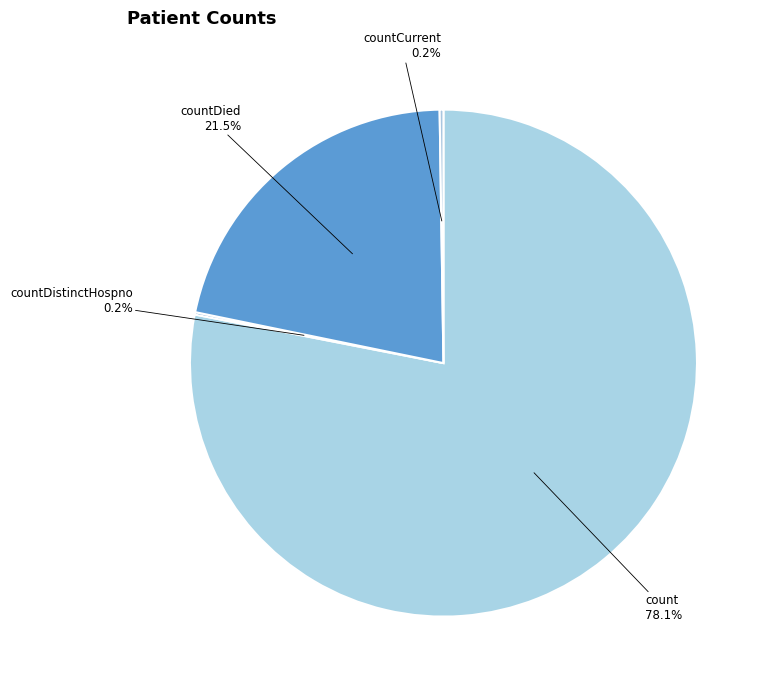

What percentage is NOT represented by countDied?

78.5%